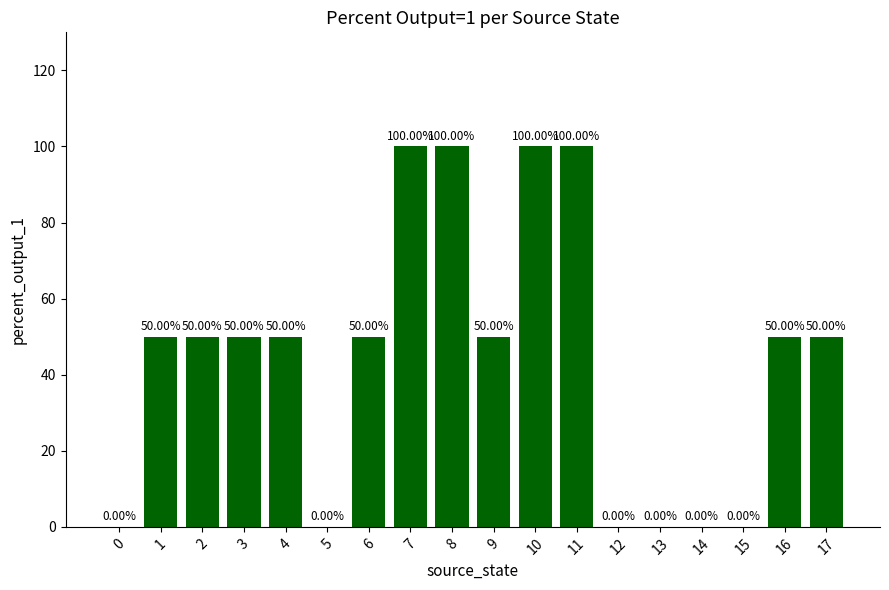

What is the sum of the values at 5 and 2?

50